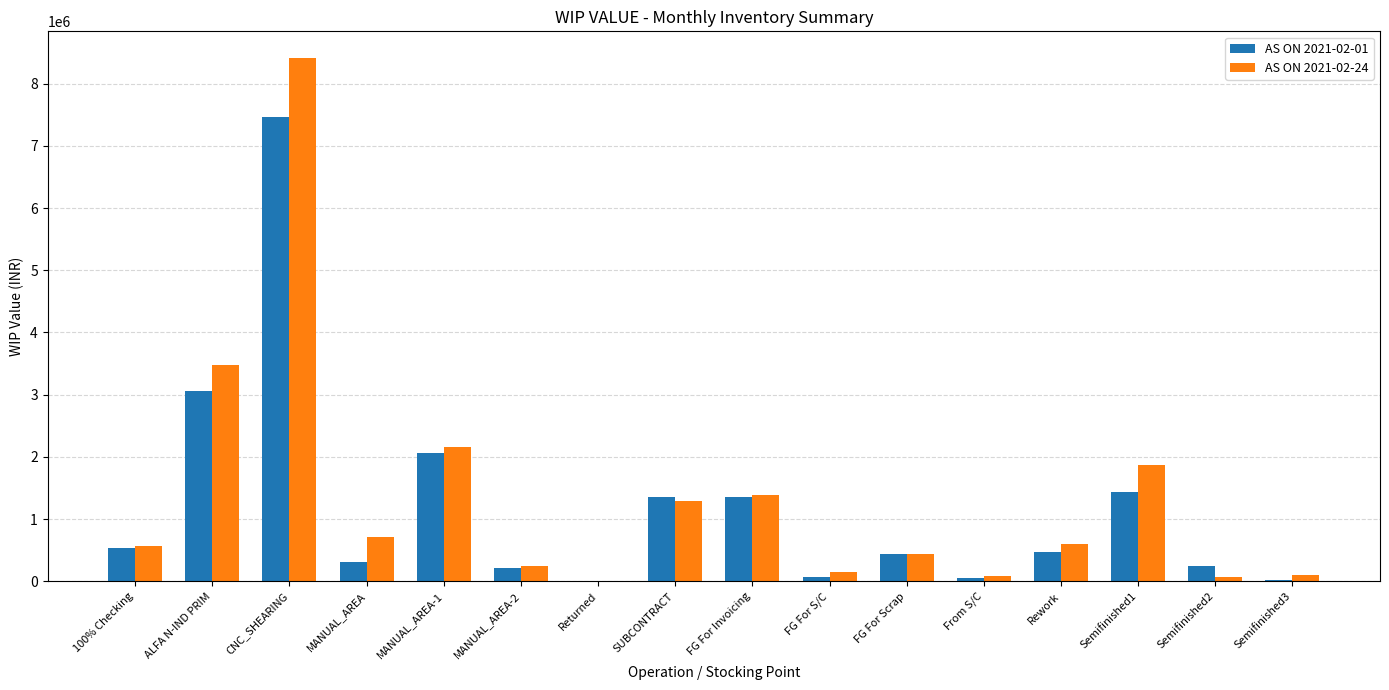

The value of AS ON 2021-02-24 at FG For Invoicing is 1392786.0. True or false?

True